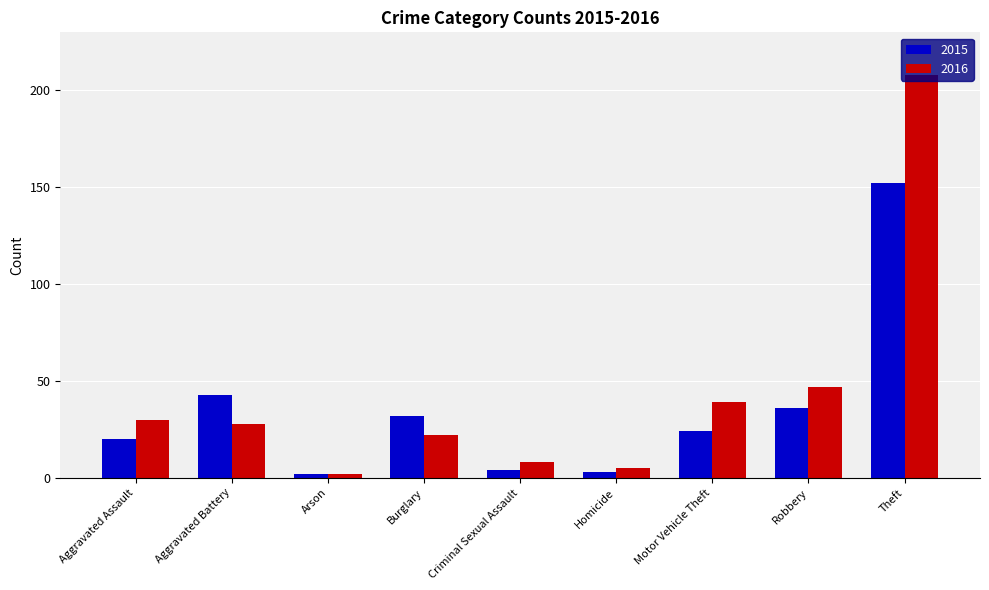

What position from the left is Aggravated Assault?

1